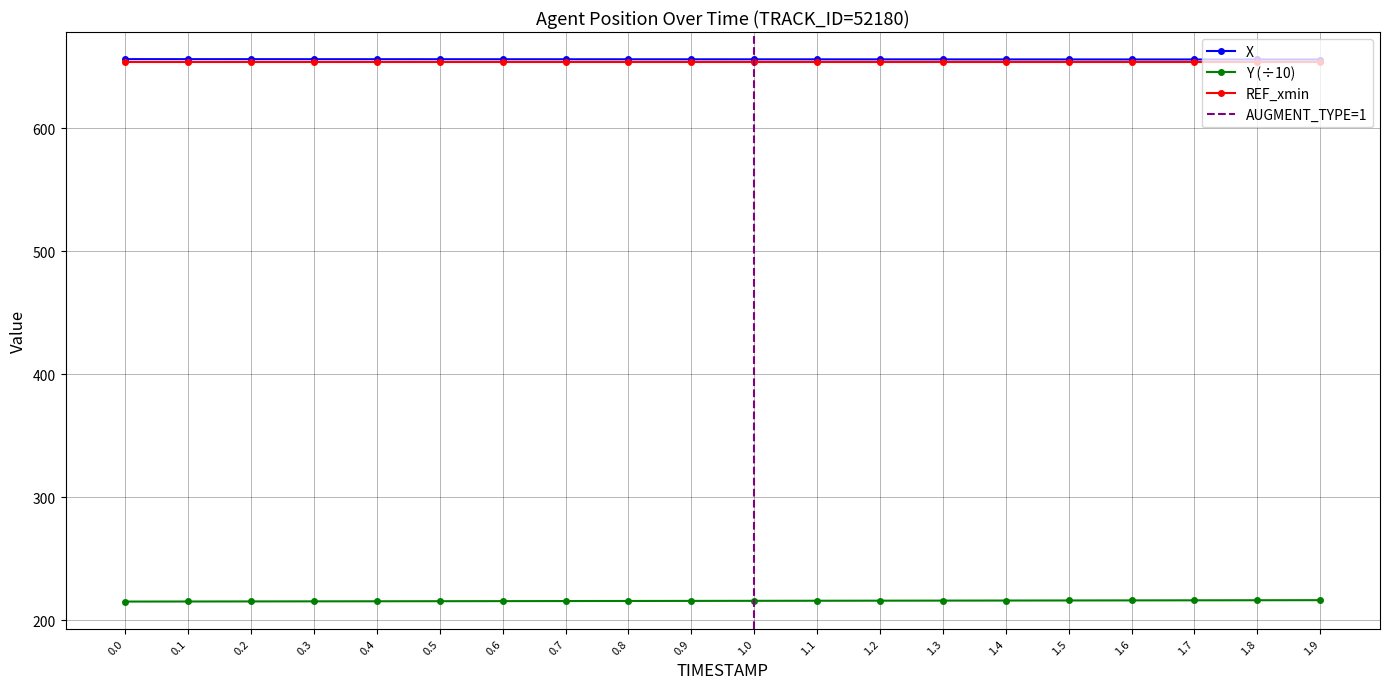

Reading left to right, extract all data points from this chart.

X: 656.2	656.2	656.2	656.2	656.2	656.1	656.1	656.1	656.1	656.1	656.1	656.1	656.0	656.0	656.0	656.0	656.0	656.0	655.9	655.9
Y: 215.3	215.4	215.4	215.5	215.5	215.6	215.7	215.7	215.8	215.8	215.9	216.0	216.0	216.1	216.1	216.2	216.3	216.3	216.4	216.4